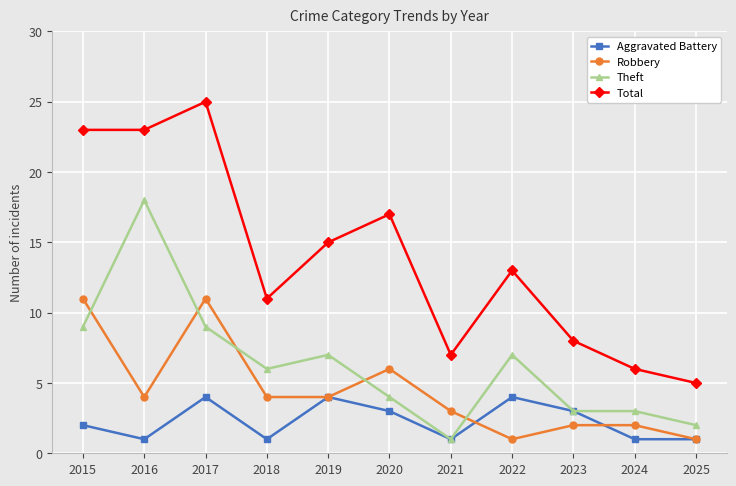

True or false: Total and Robbery intersect in this chart.

False